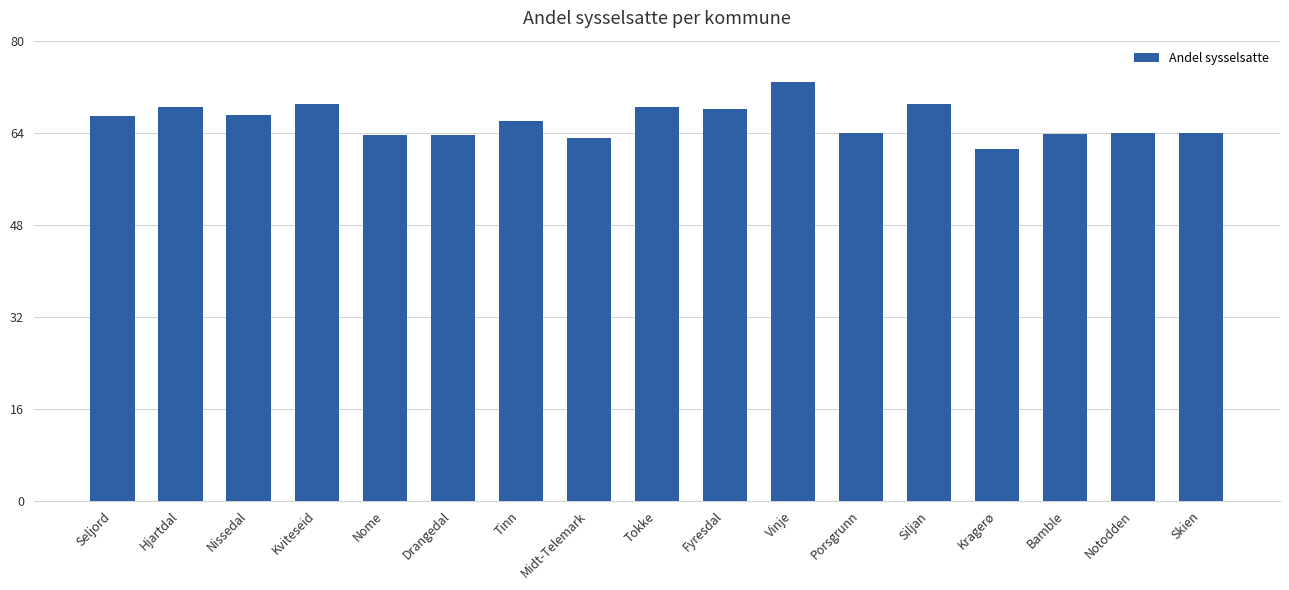

Approximately how many times larger is the value at Seljord compared to Tinn?

1.0